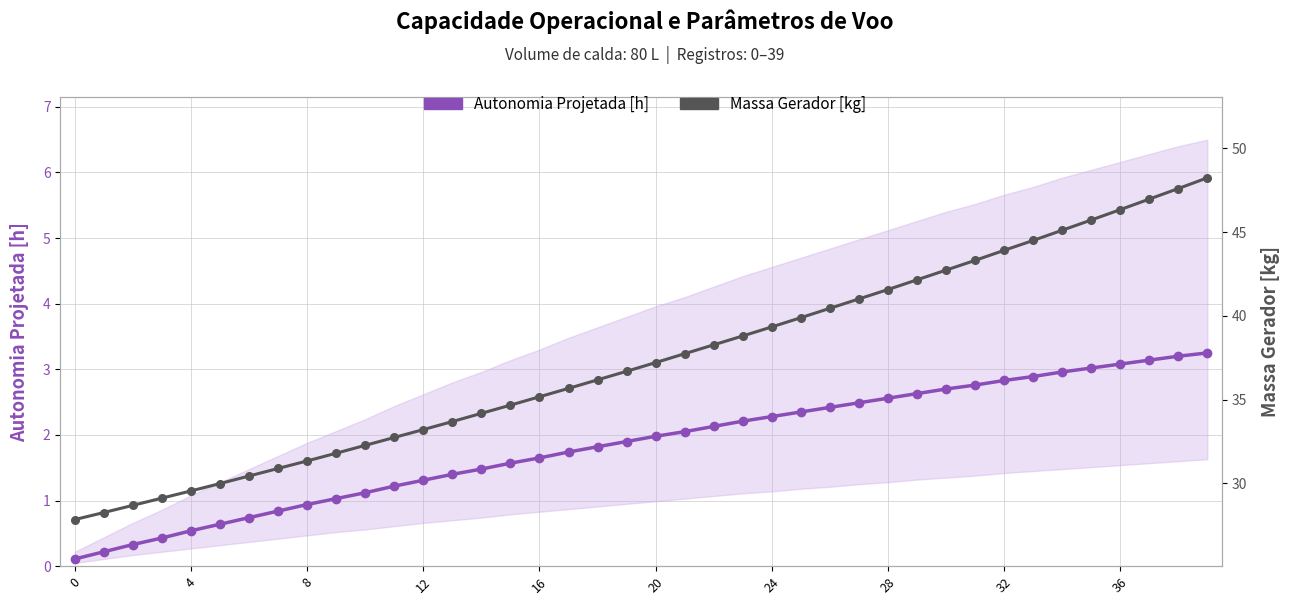

Does the chart display data point markers on the line(s)?

Yes